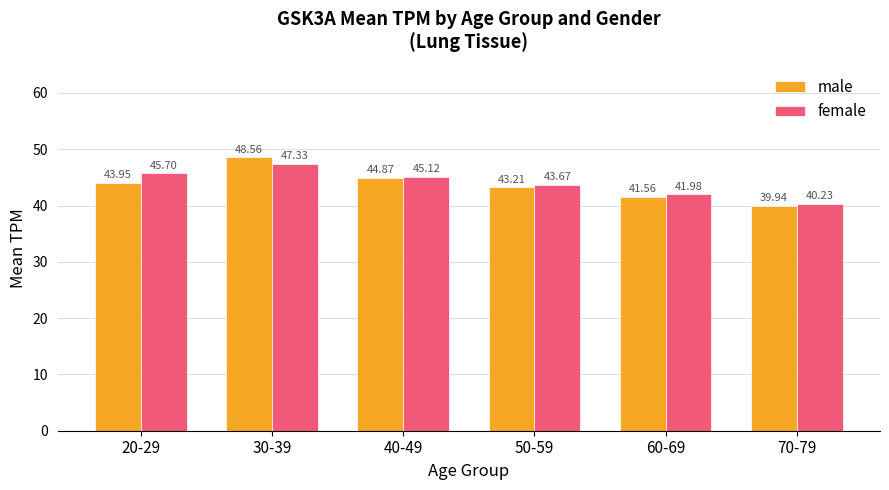

What is the minimum value for male?

39.9